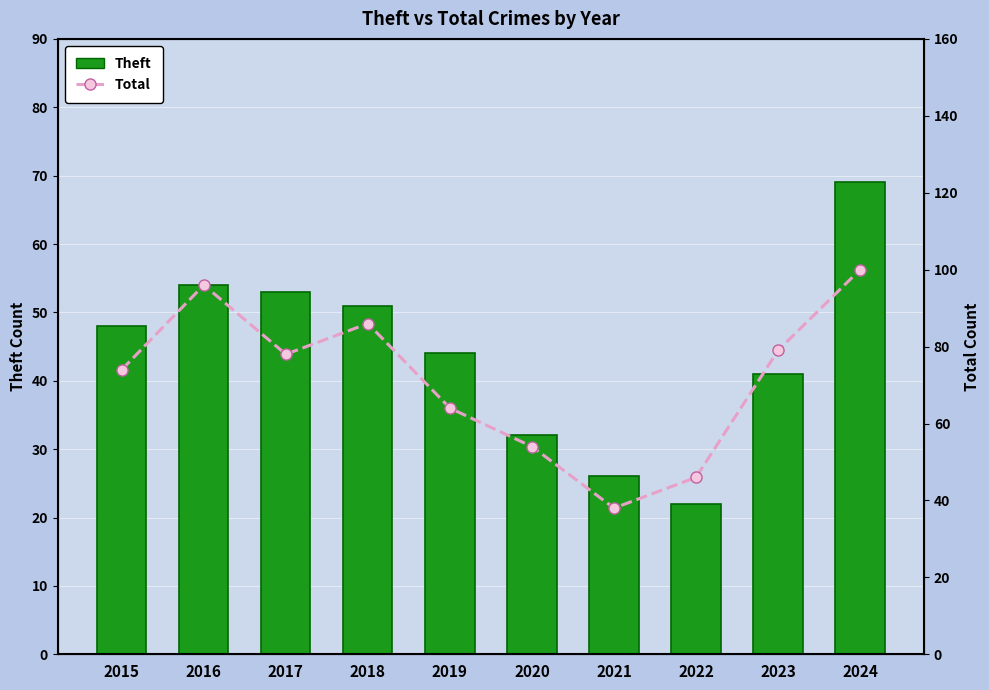

Reading left to right, list all the values displayed in this chart.

Theft: 2015=48	2016=54	2017=53	2018=51	2019=44	2020=32	2021=26	2022=22	2023=41	2024=69
Total: 2015=74	2016=96	2017=78	2018=86	2019=64	2020=54	2021=38	2022=46	2023=79	2024=100